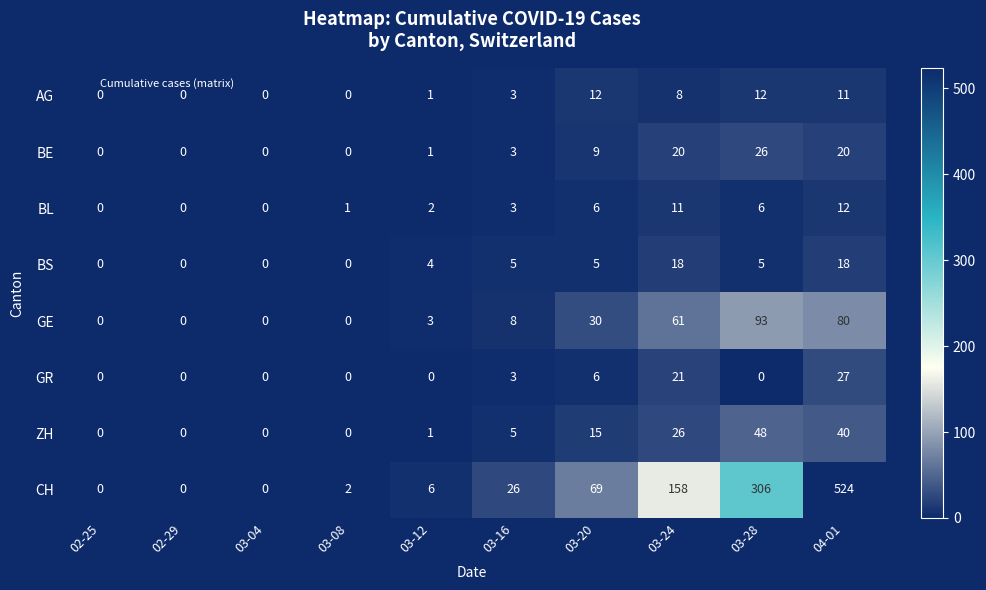

Which series has the largest range (max minus min)?

CH